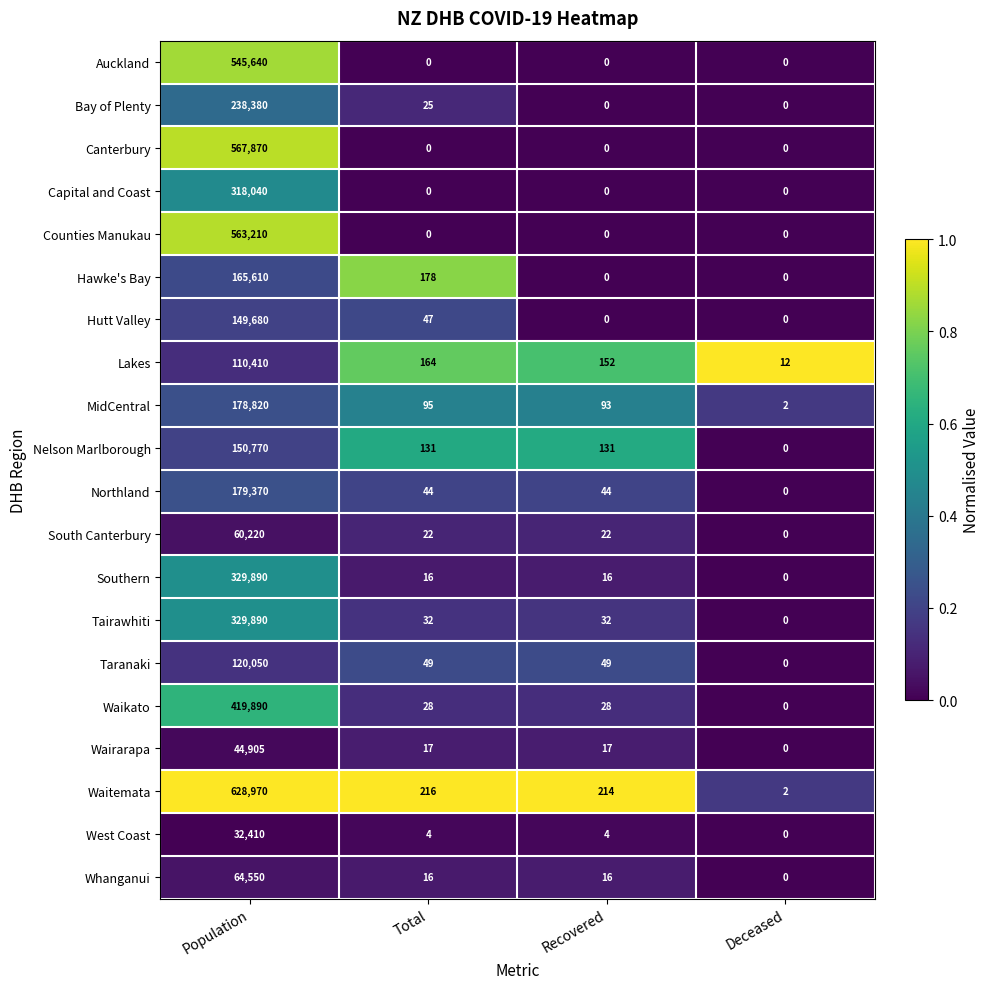

What is the difference between the maximum and minimum values in the Counties Manukau series?

563210